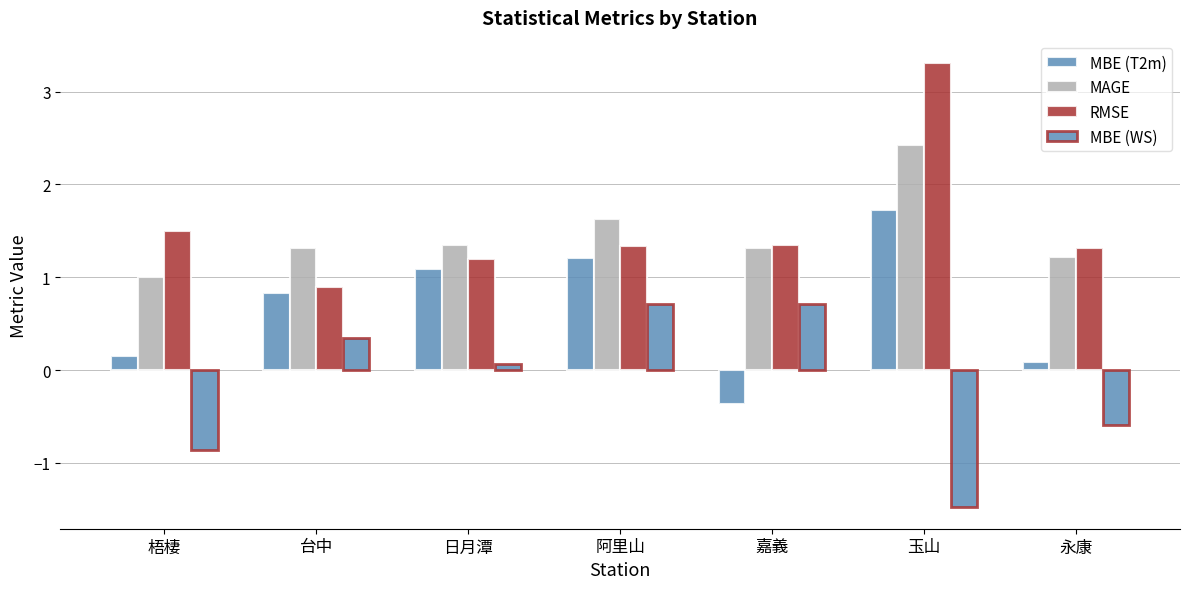

Which series has the largest total across all categories?

RMSE